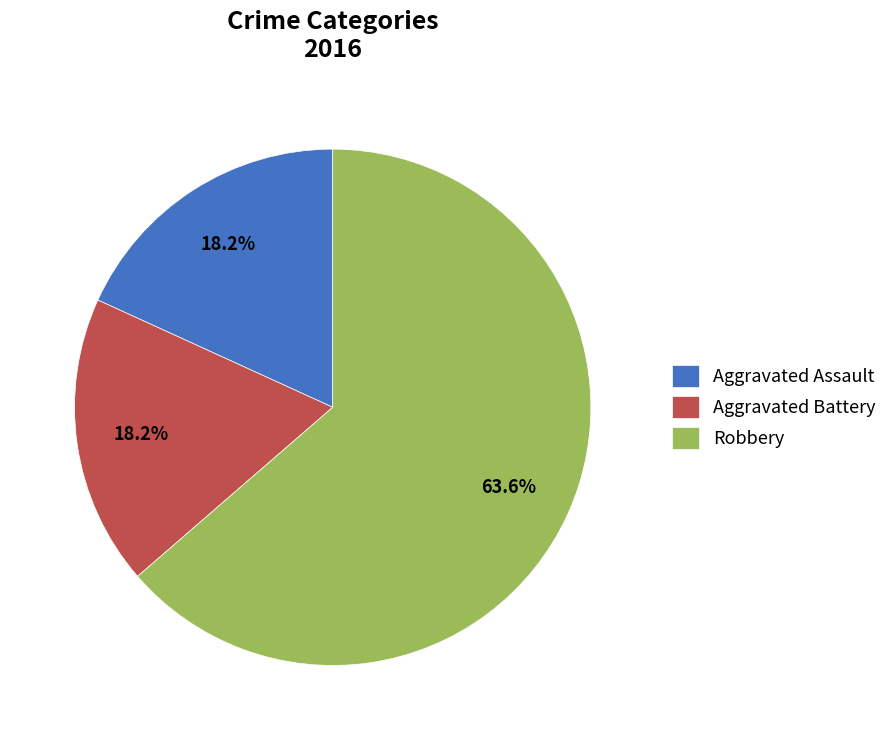

To the nearest percent, what portion does Aggravated Battery represent?

18%